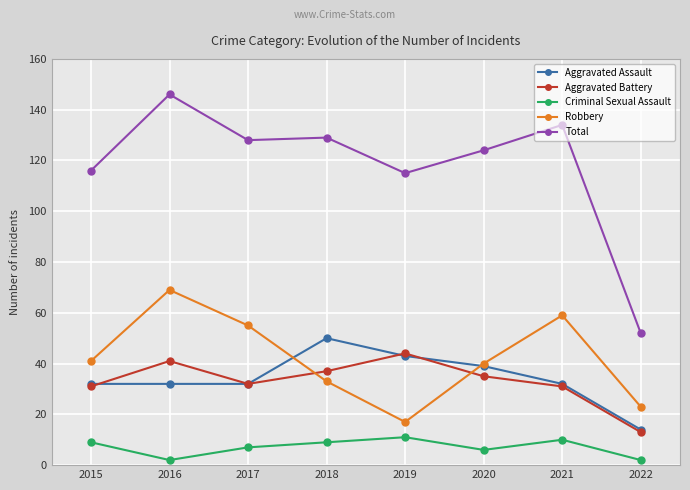

What are all the series names shown in the legend?

Aggravated Assault, Aggravated Battery, Criminal Sexual Assault, Robbery, Total